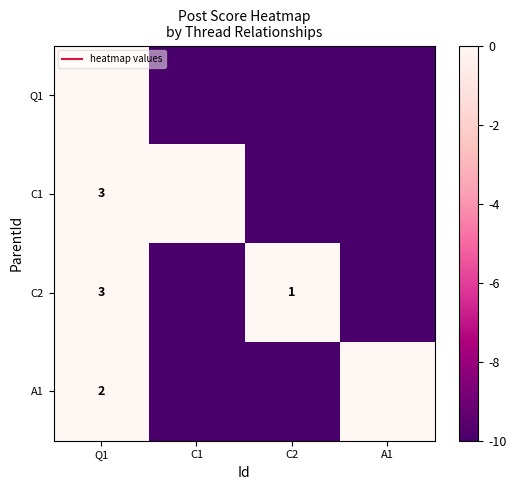

What value does the C1 series have at A1, to the nearest 10?

-10